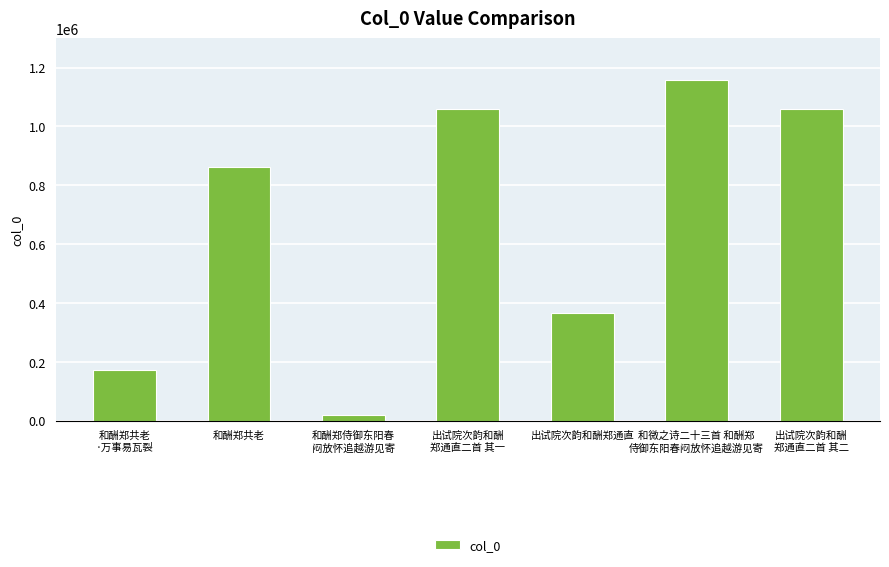

What is the difference between the maximum and second lowest values?

984166